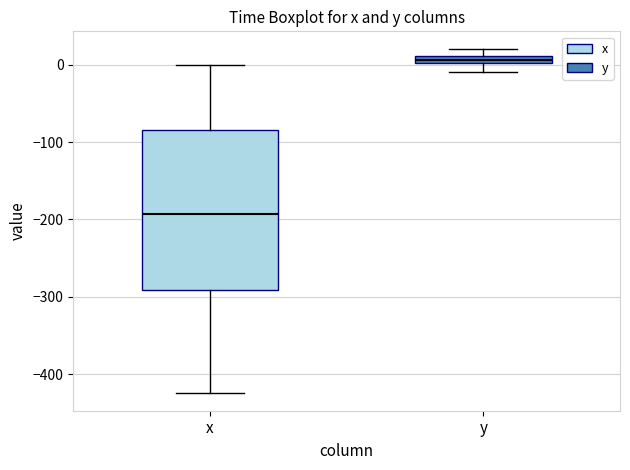

Where is the upper edge of the box for y on the y-axis? The values are not printed on the chart, so give them approximately, as read against the axis.

10